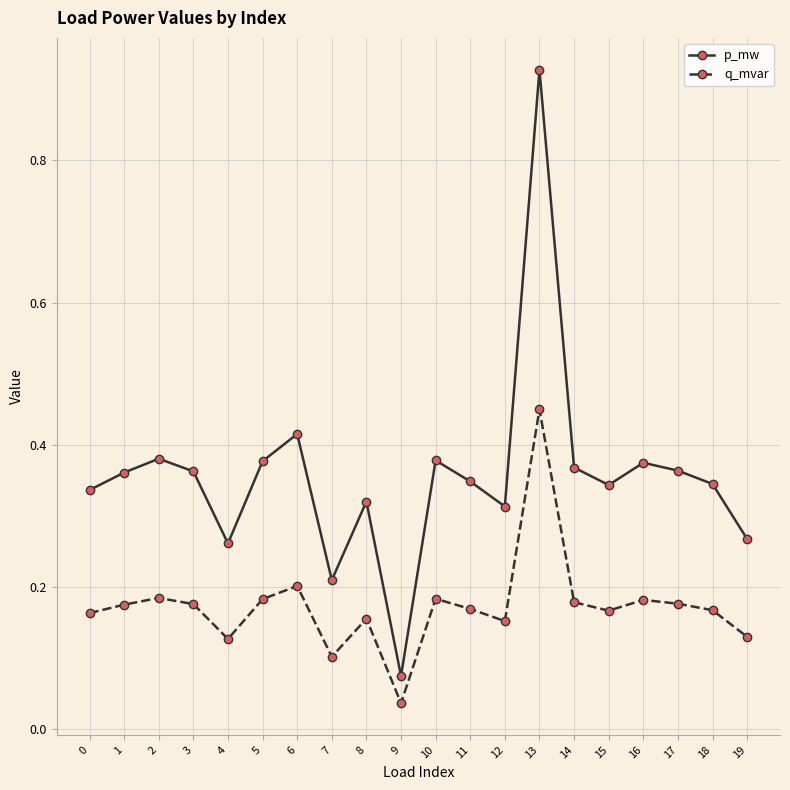

What is the sum of all p_mw values?

7.1